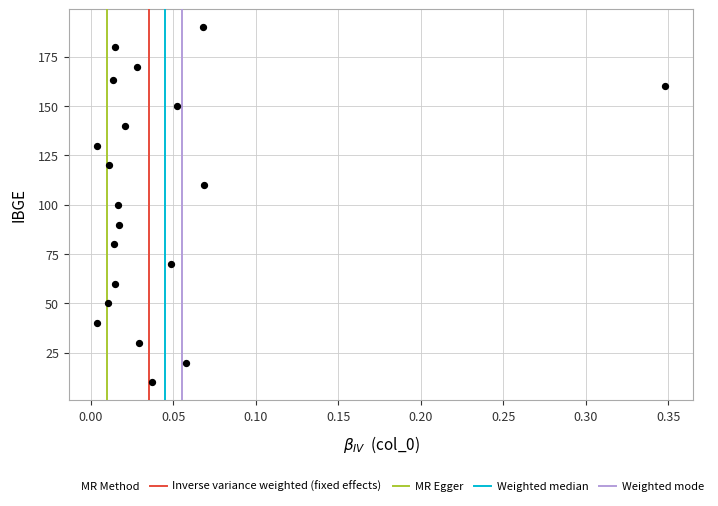

What is the range of Y values (max minus min)?

180